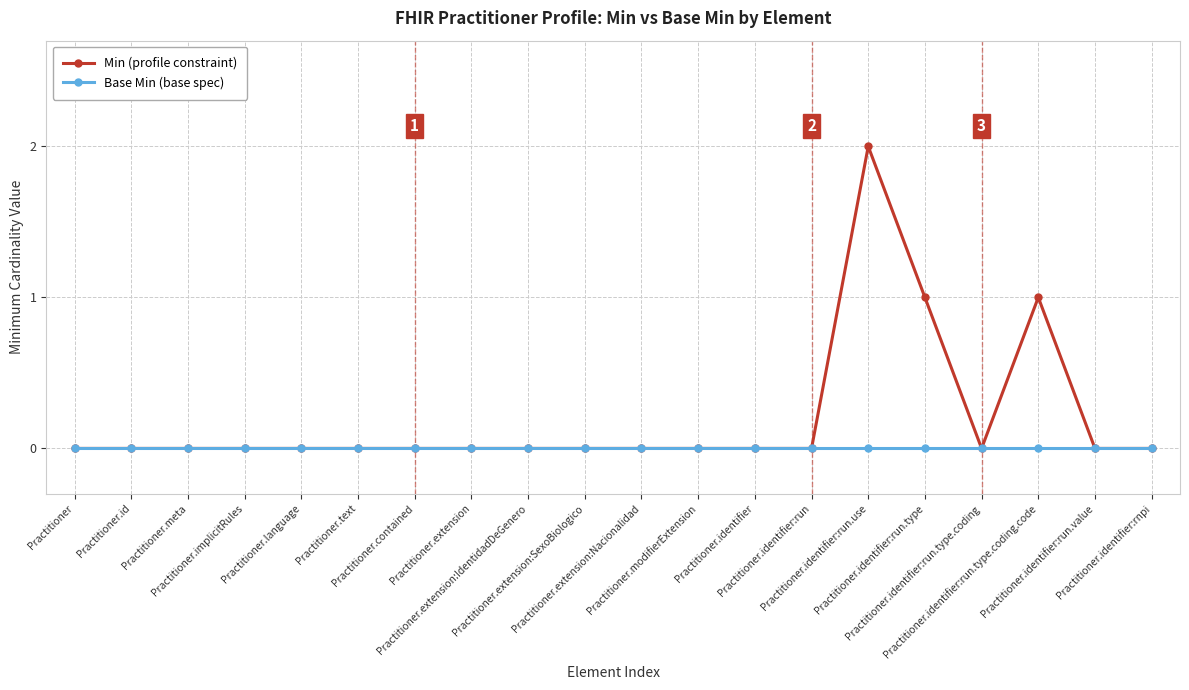

List the series in order of their peak value, lowest first.

Base Min (base spec), Min (profile constraint)